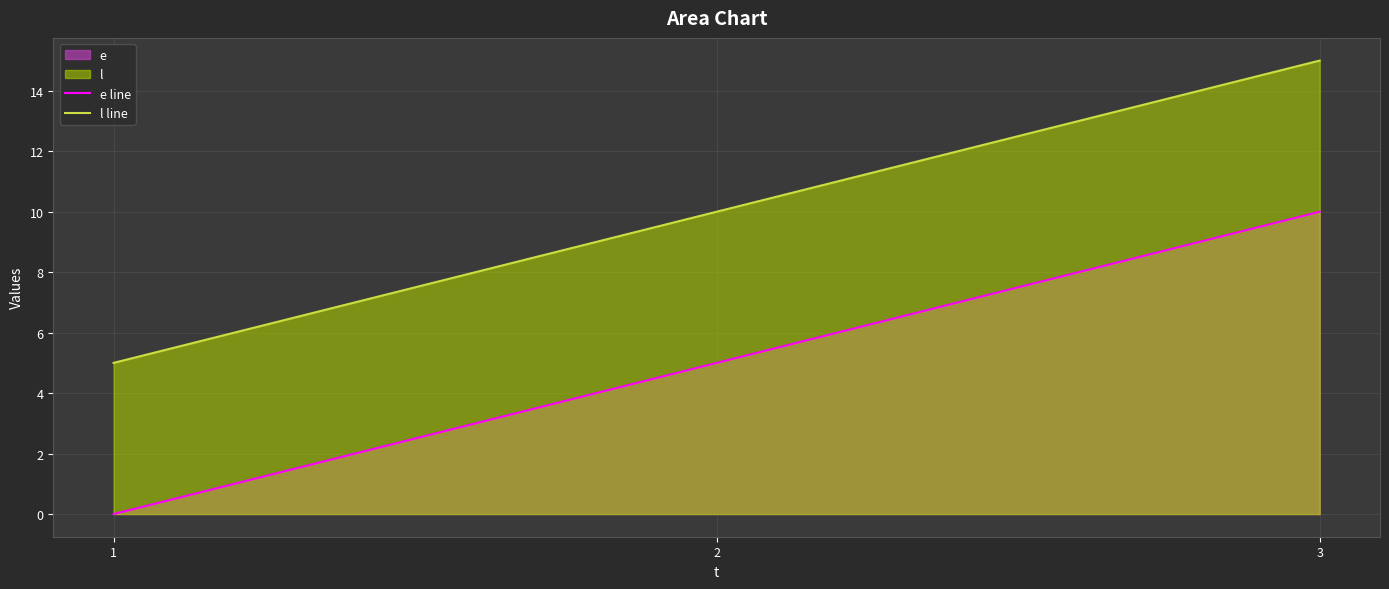

What value does the l line series have at 3, to the nearest 10?

20